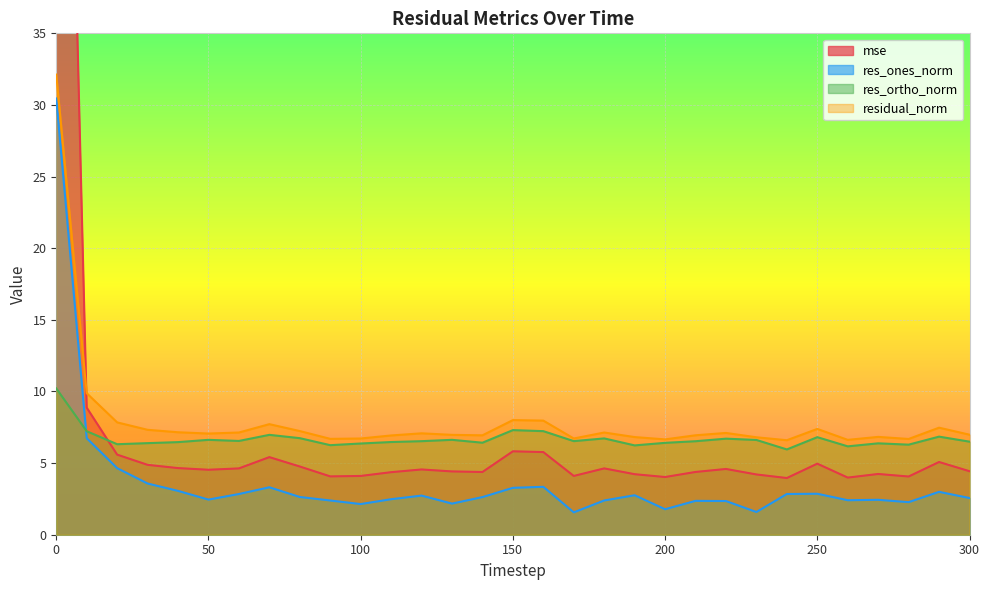

What is the highest value of the residual_norm series?

32.1